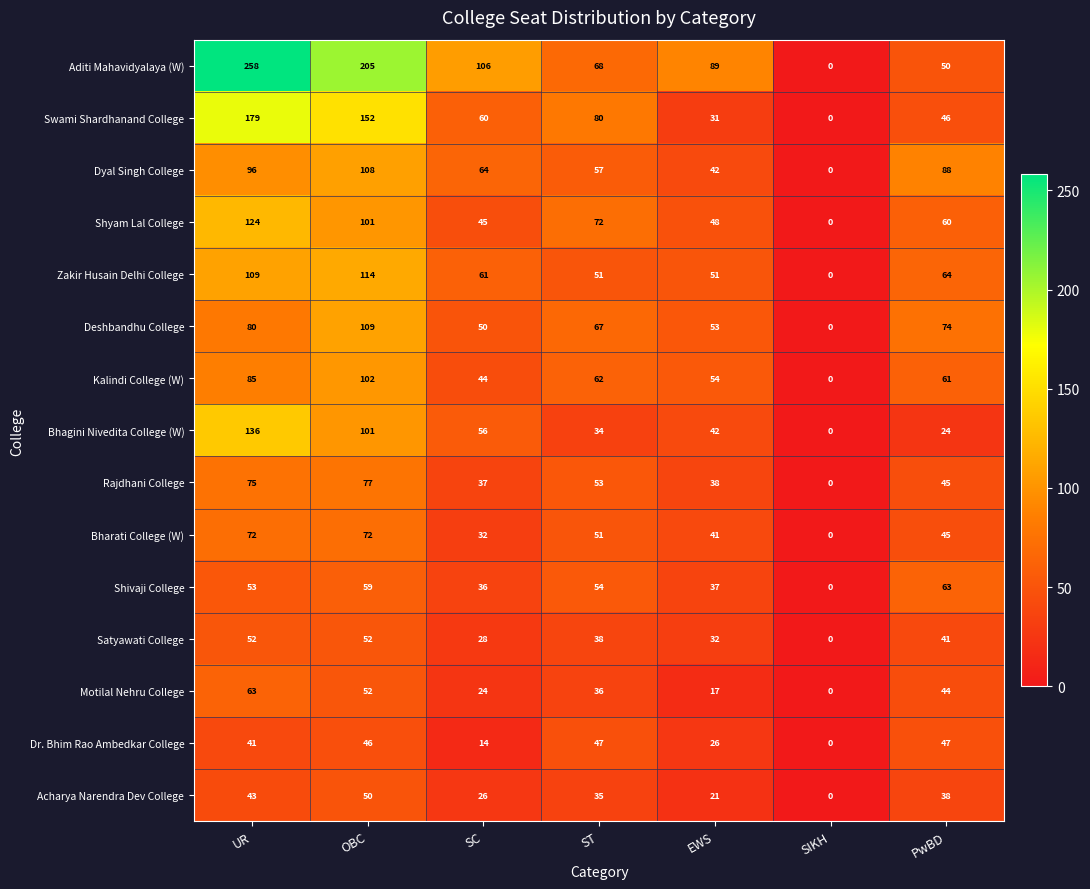

Which label corresponds to the smallest value in the chart?

SIKH